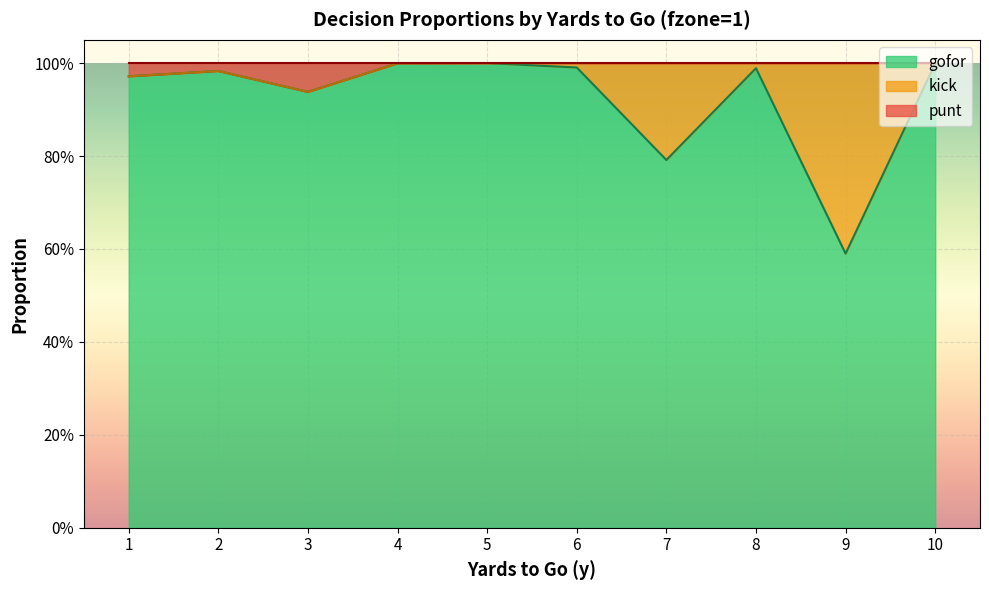

At which category does punt reach its first local valley?

3